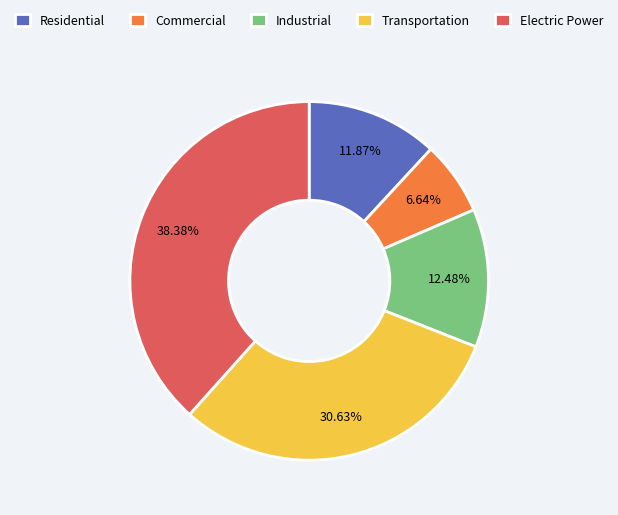

To the nearest percent, what is the average slice percentage?

20%